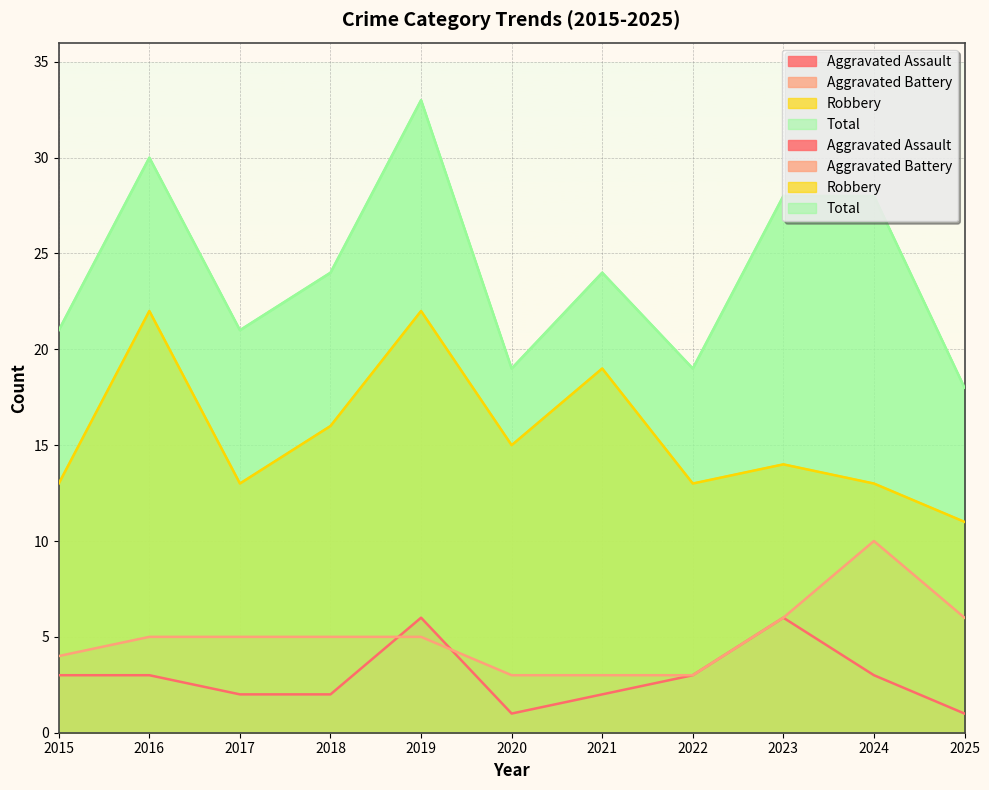

Rank the series at 2019 from lowest to highest value.

Aggravated Battery, Aggravated Assault, Robbery, Total